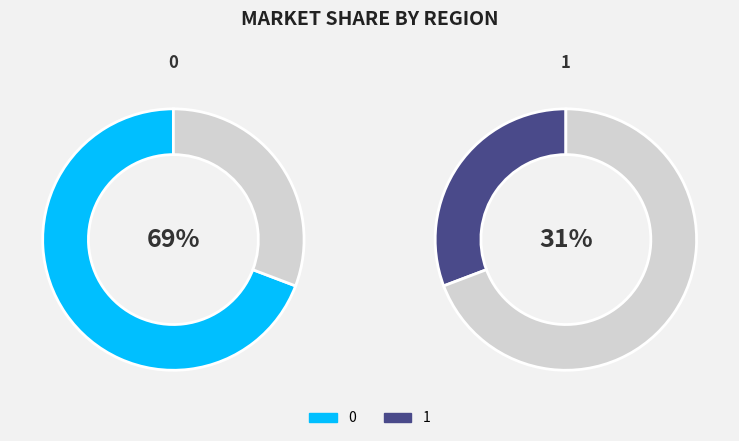

How many segments does this pie chart have?

2